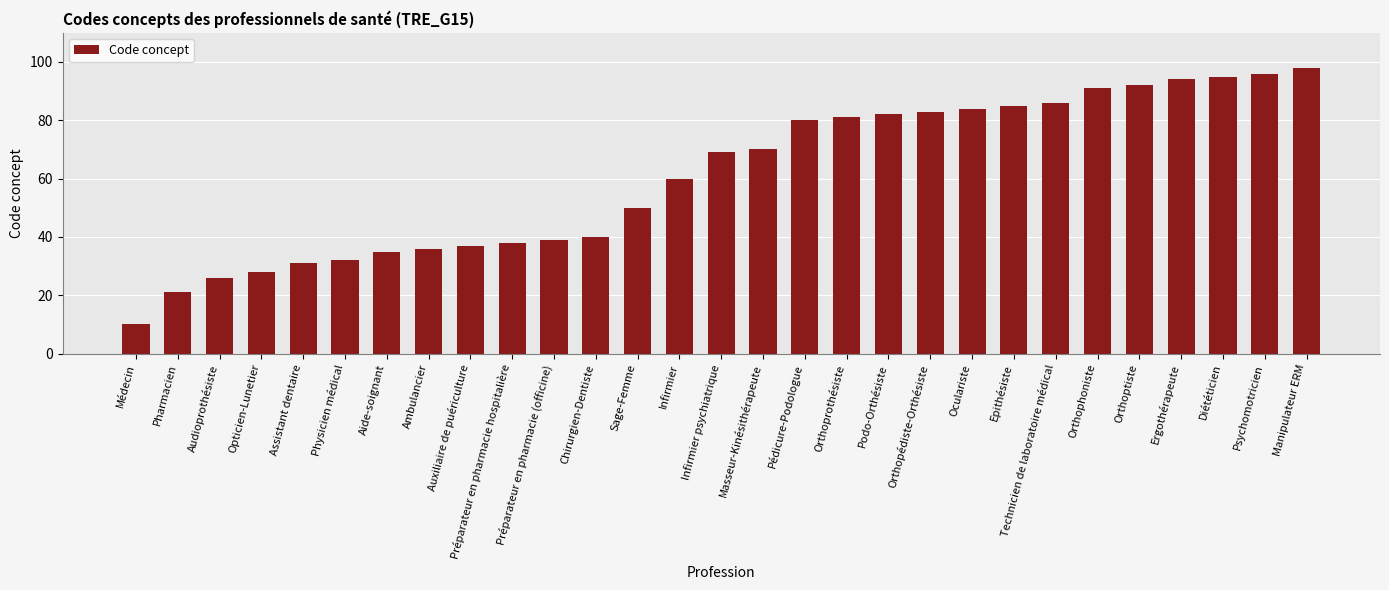

Which has a higher value, Infirmier or Orthoprothésiste?

Orthoprothésiste